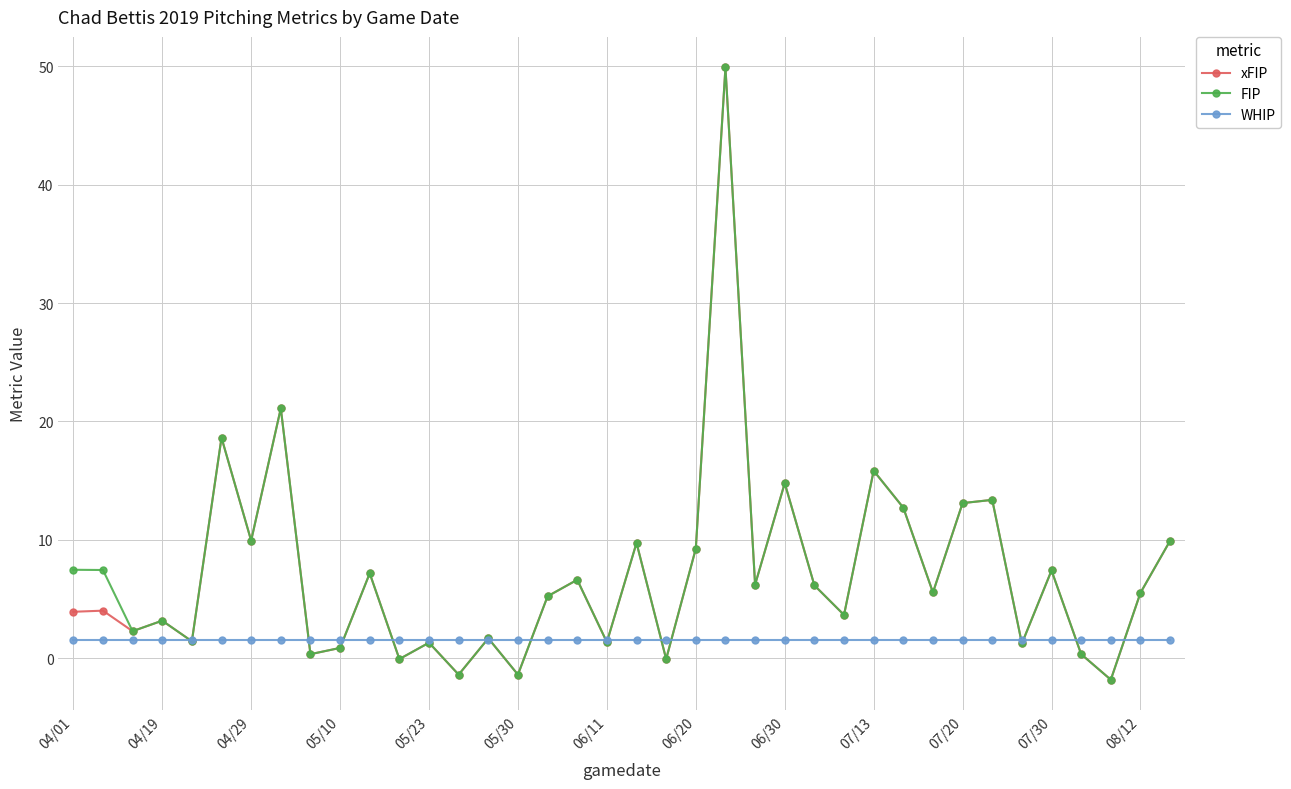

What is the difference between the second highest and second lowest values in the xFIP series?

22.5